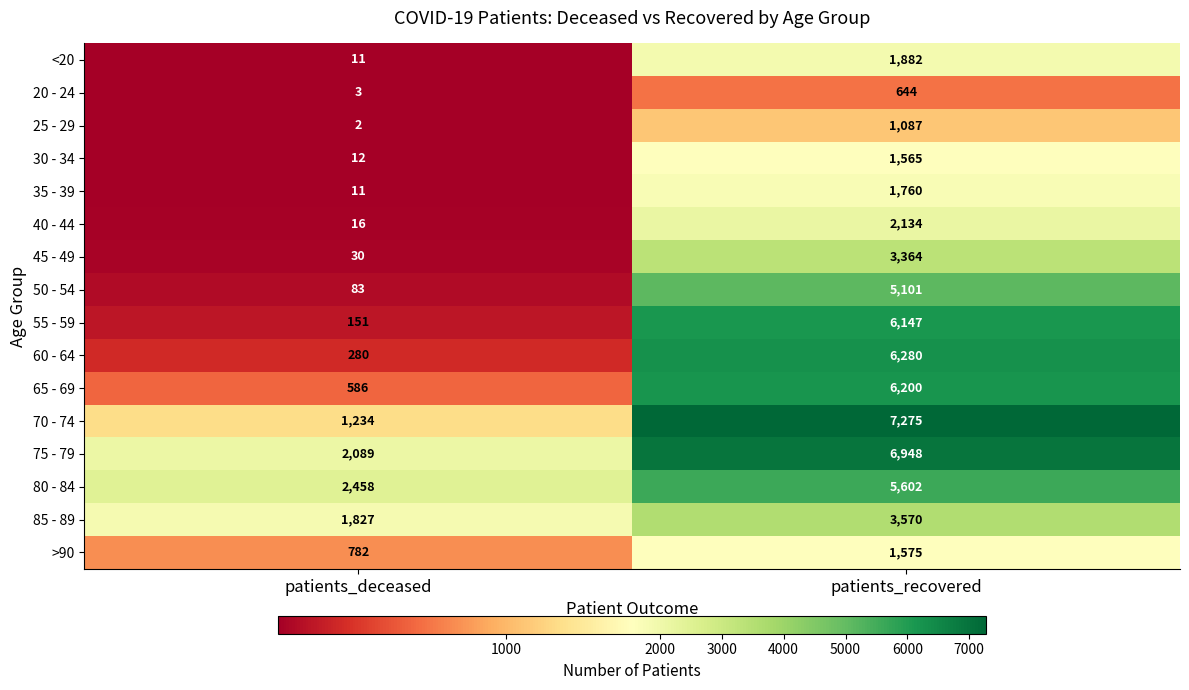

What is the sum of the 65 - 69 values at patients_deceased and patients_recovered?

6786